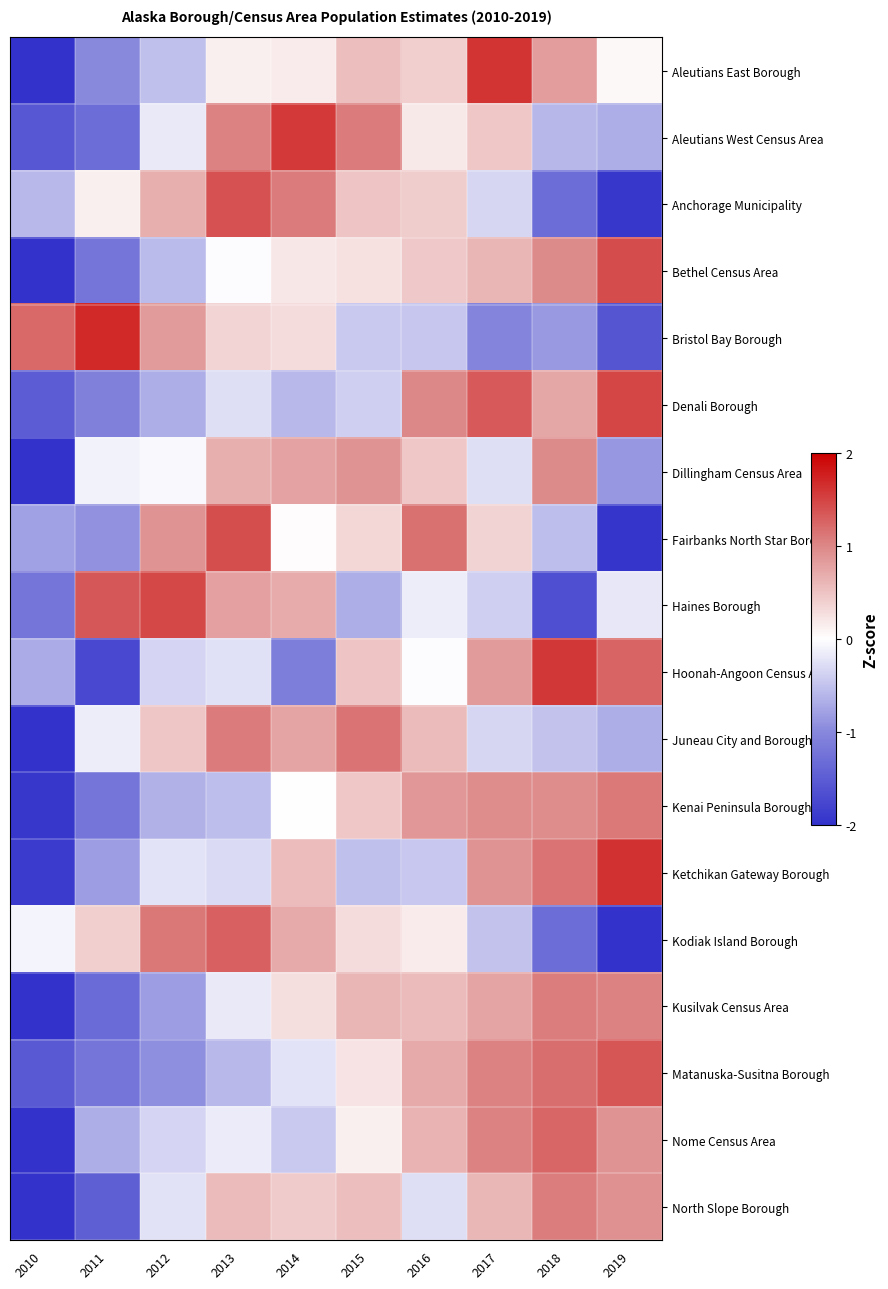

List the series in order of their peak value, highest first.

Bristol Bay Borough, Ketchikan Gateway Borough, Aleutians East Borough, Hoonah-Angoon Census Area, Aleutians West Census Area, Denali Borough, Haines Borough, Bethel Census Area, Fairbanks North Star Borough, Anchorage Municipality, Matanuska-Susitna Borough, Kodiak Island Borough, Nome Census Area, Juneau City and Borough, Kenai Peninsula Borough, Kusilvak Census Area, North Slope Borough, Dillingham Census Area